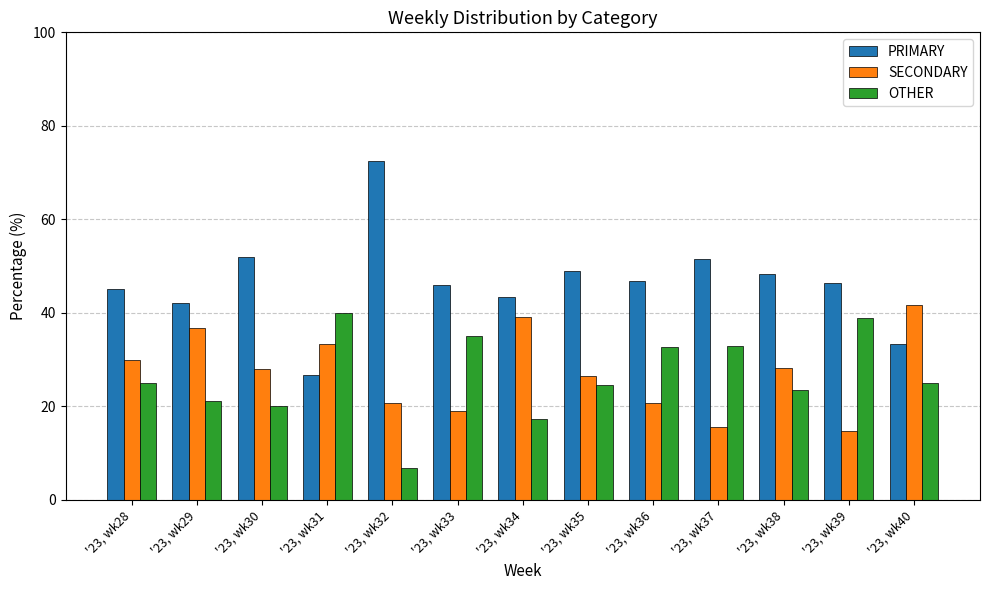

What is the total value across all series at '23, wk32?

100.0